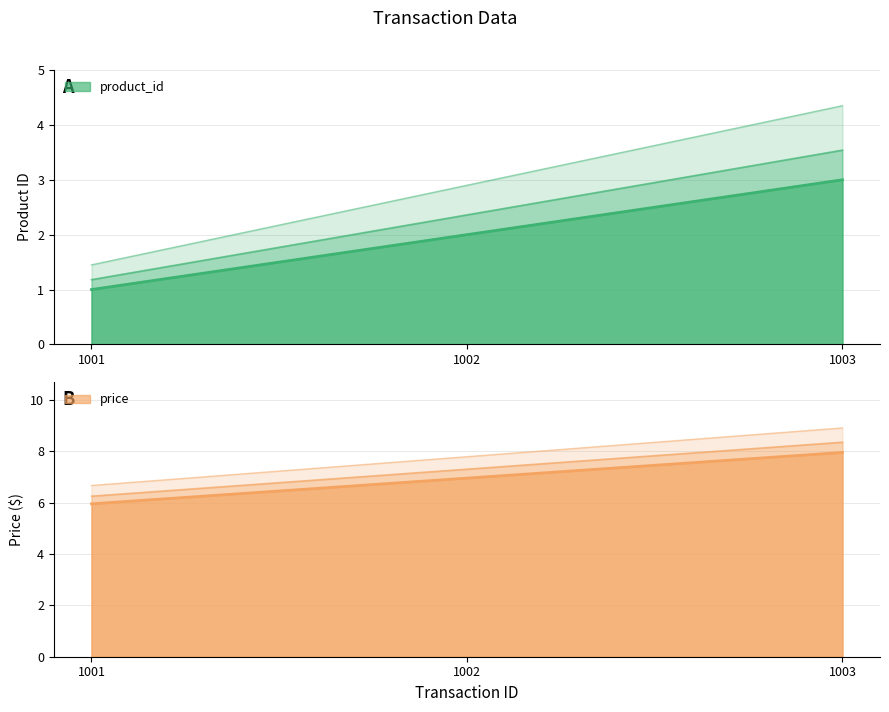

Count the number of data series in this chart.

2